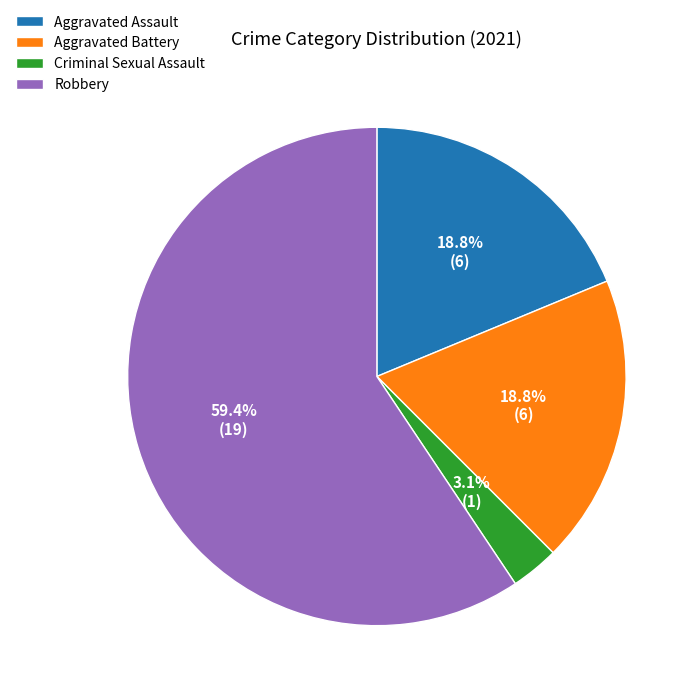

How many segments does this pie chart have?

4